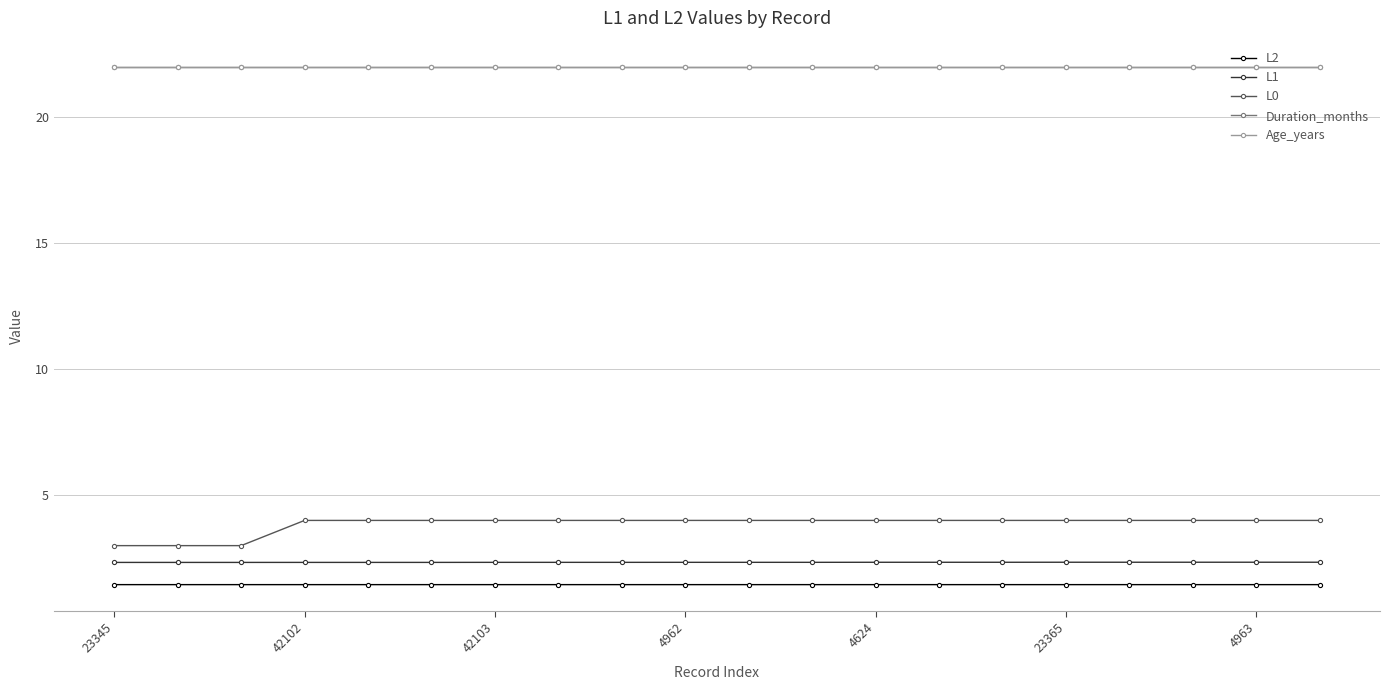

Is this an area chart (filled region under the line)?

No